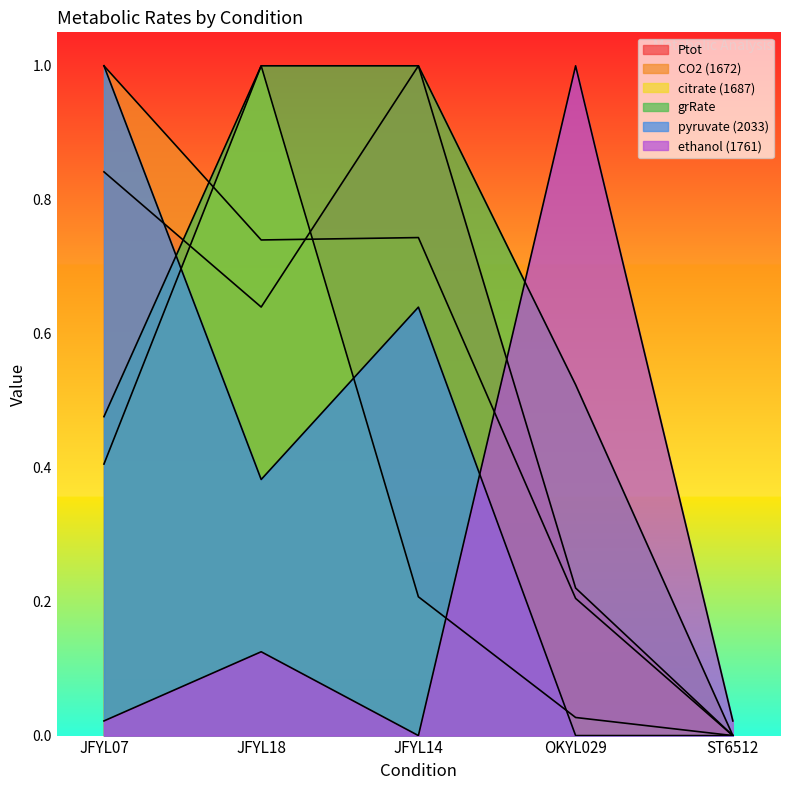

The pyruvate (2033) series shows -0.4 at ST6512. True or false?

False